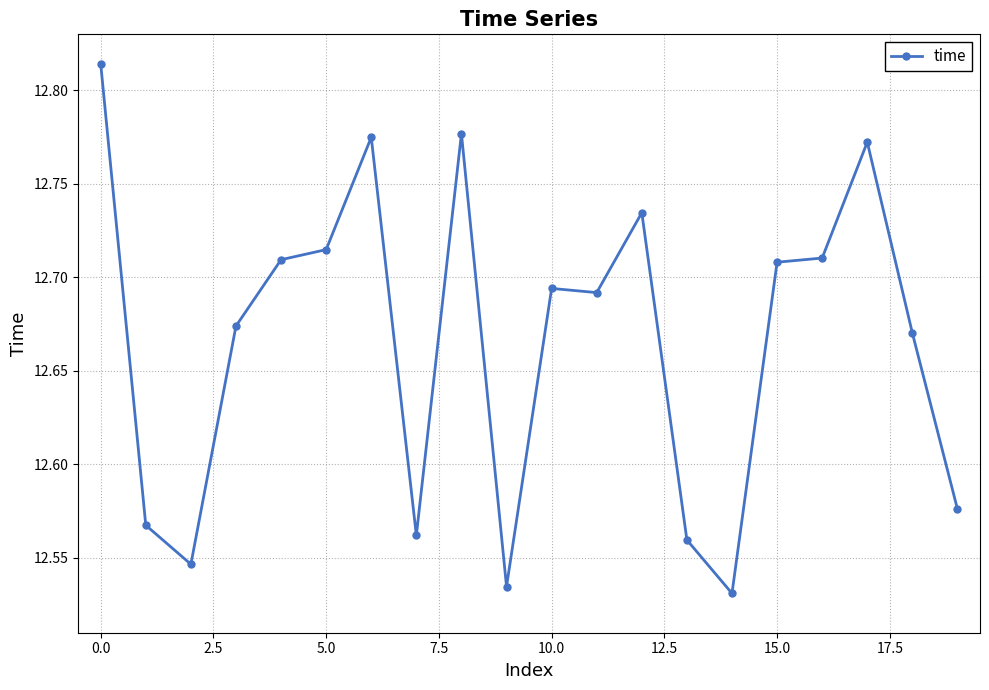

How many values are between 12 and 13?

20